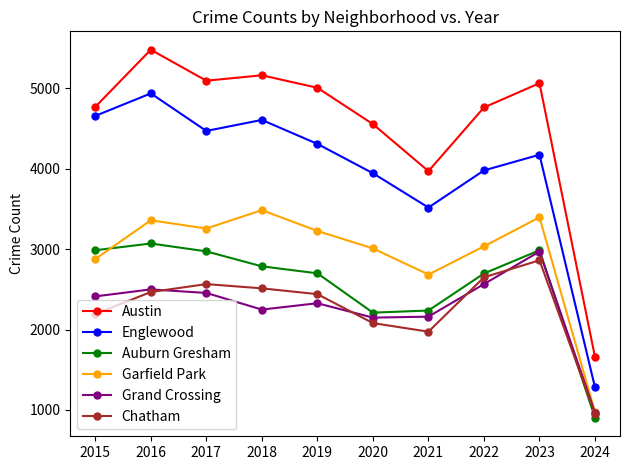

Which series has the largest total across all categories?

Austin